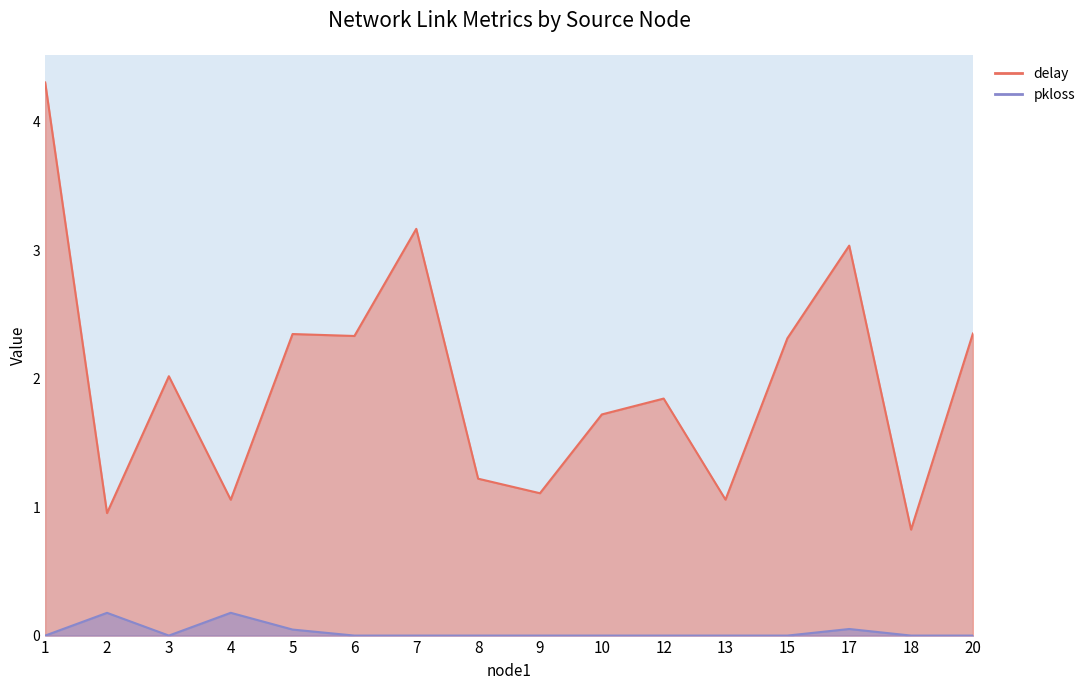

How many interior local peaks does the delay series have?

5